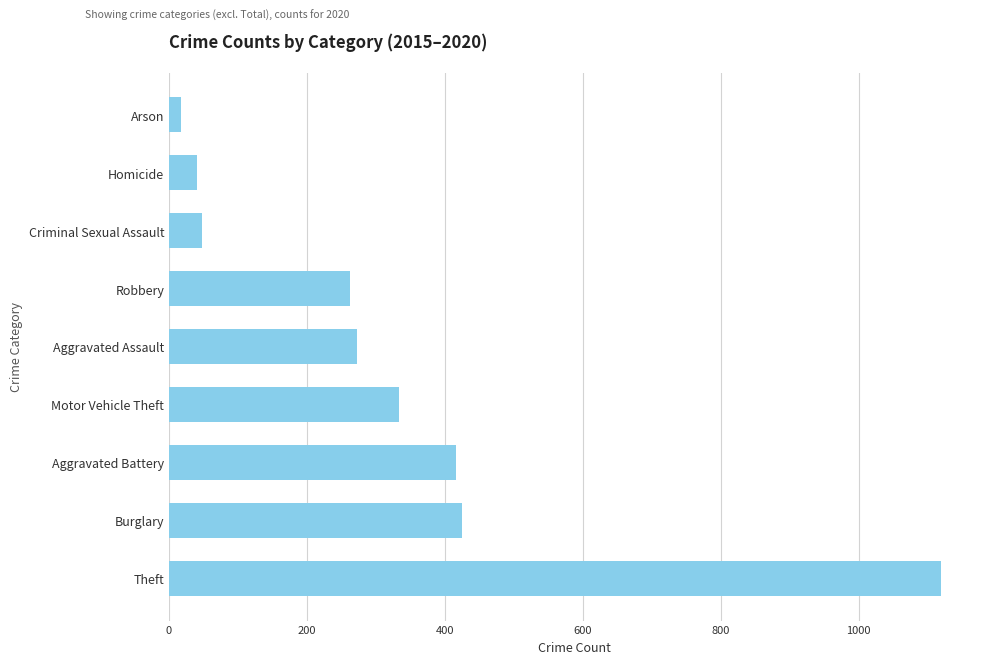

Where is the data nearest to the value 568?

Burglary